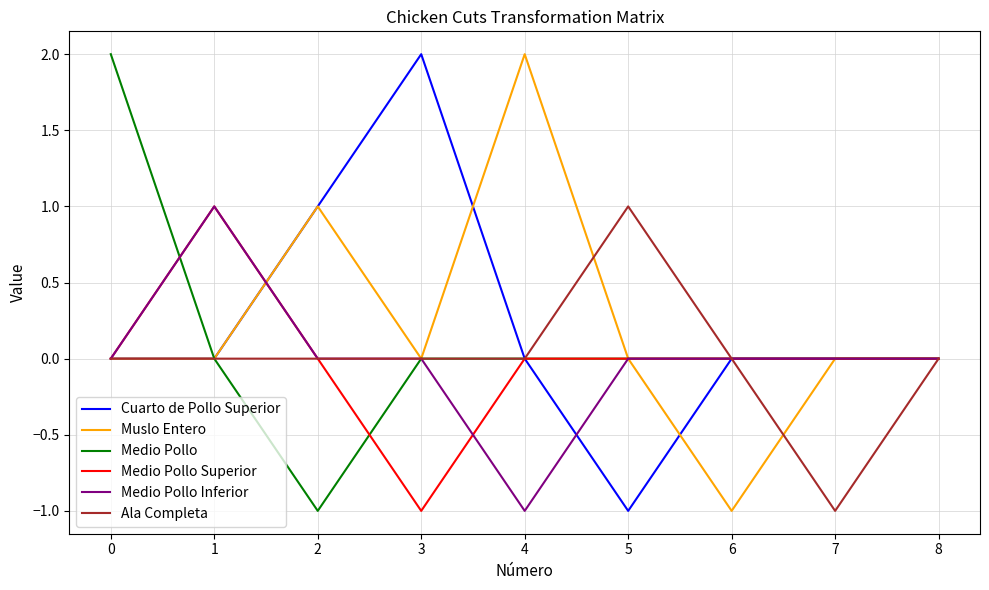

The value of Muslo Entero at 7 is 2. True or false?

False